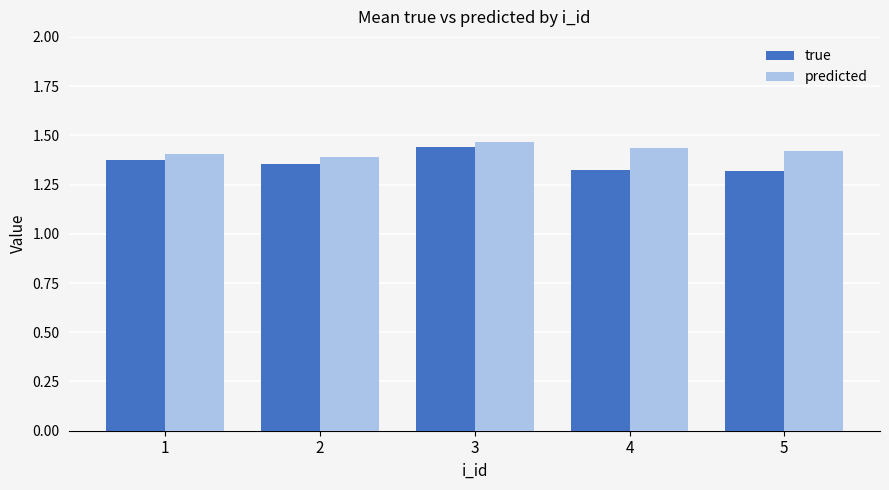

How many series are shown in this chart?

2